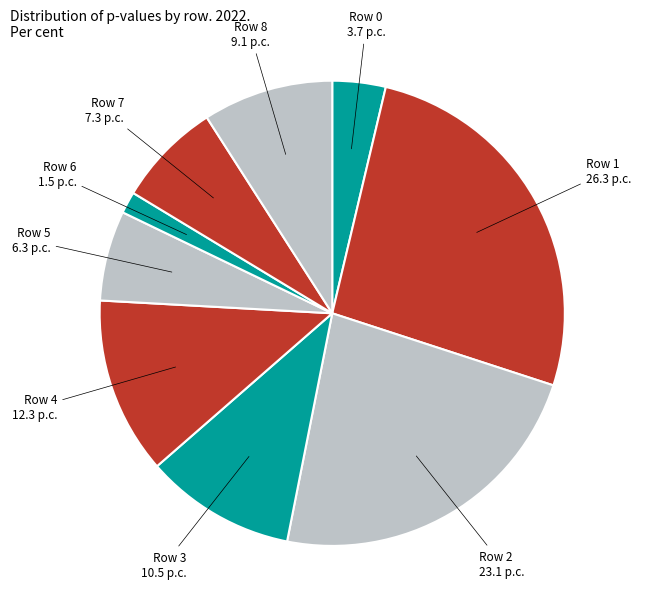

Which has a higher value, Row 4 12.3 p.c. or Row 3 10.5 p.c.?

Row 4 12.3 p.c.